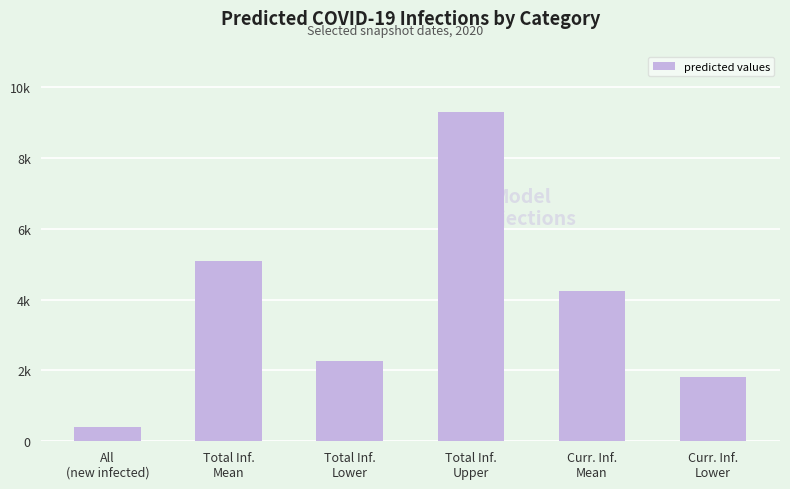

The value at Total Inf.
Mean is 3276. True or false?

False